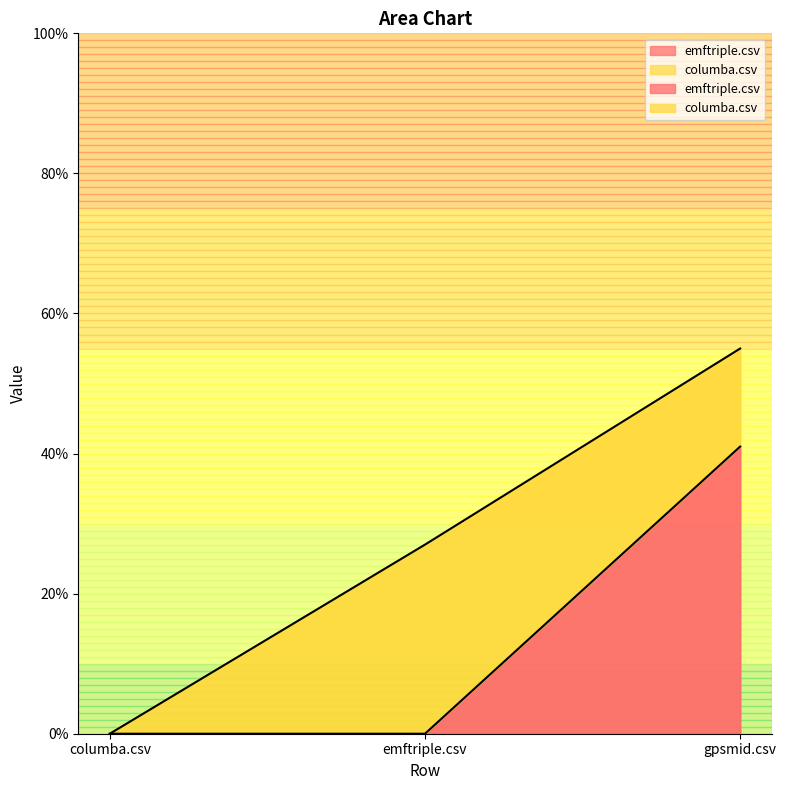

How many values are above zero?

1